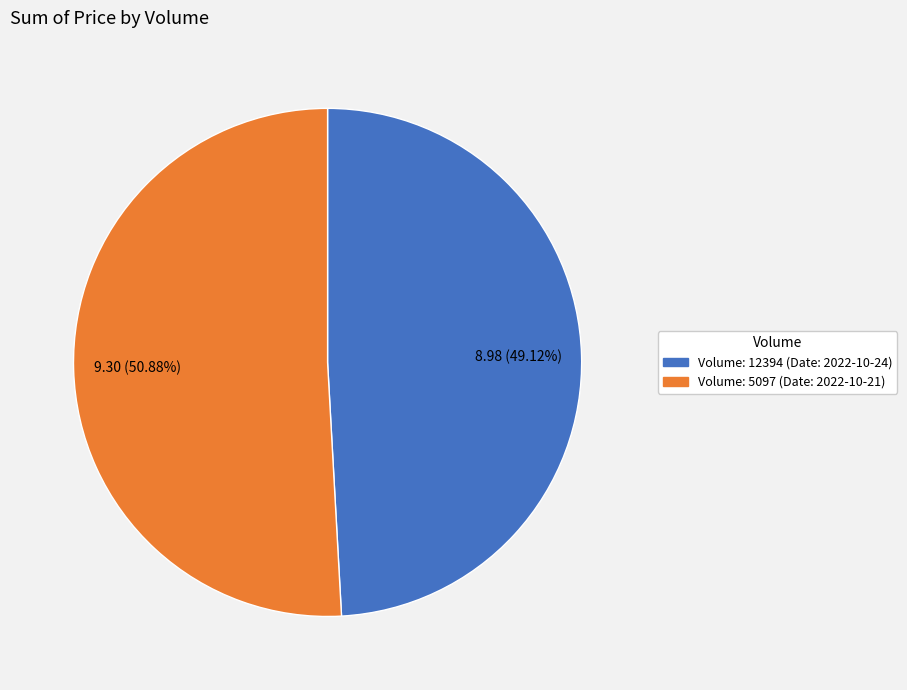

Is there any slice that represents more than half of the pie?

Yes